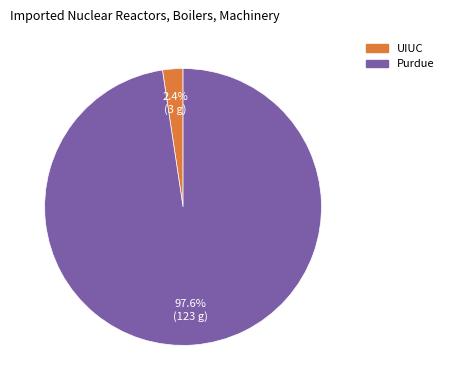

How many segments does this pie chart have?

2